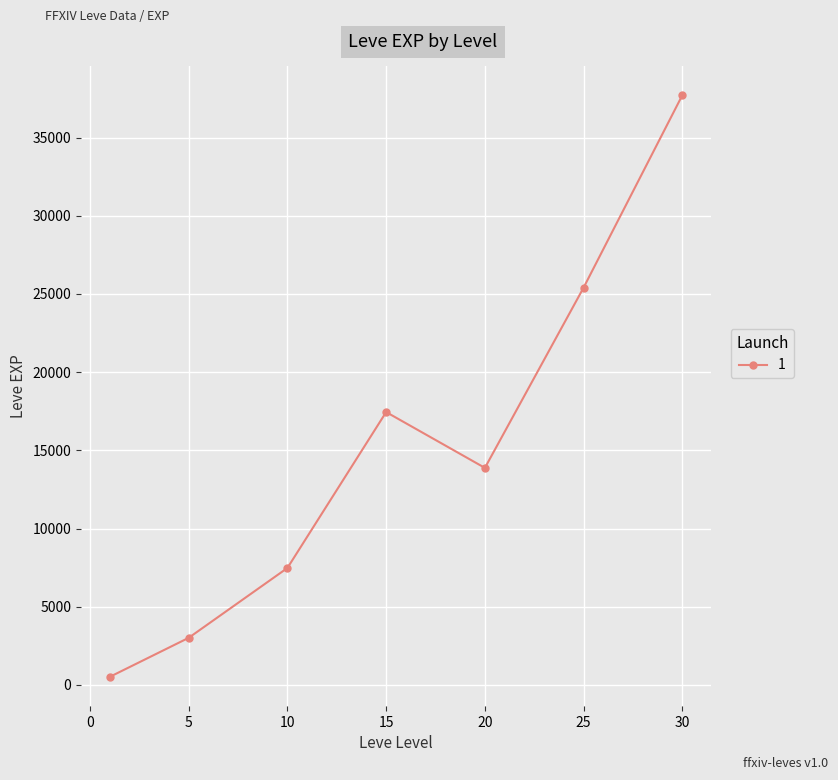

True or false: the data has more than 0 interior local peaks.

True